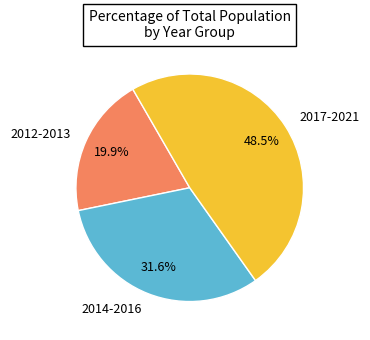

What percentage is NOT represented by 2012-2013?

80.1%